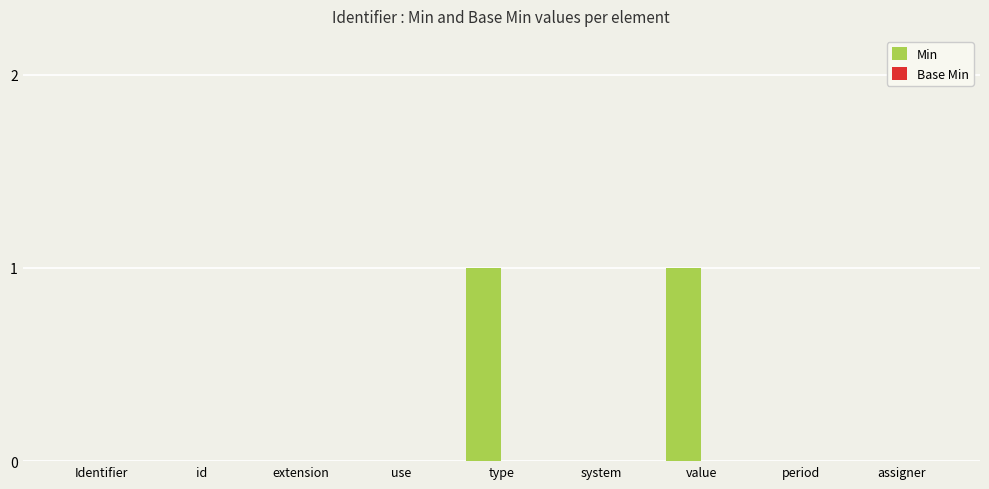

Reading right to left, transcribe all the data shown in this chart.

assigner=0	period=0	value=1	system=0	type=1	use=0	extension=0	id=0	Identifier=0